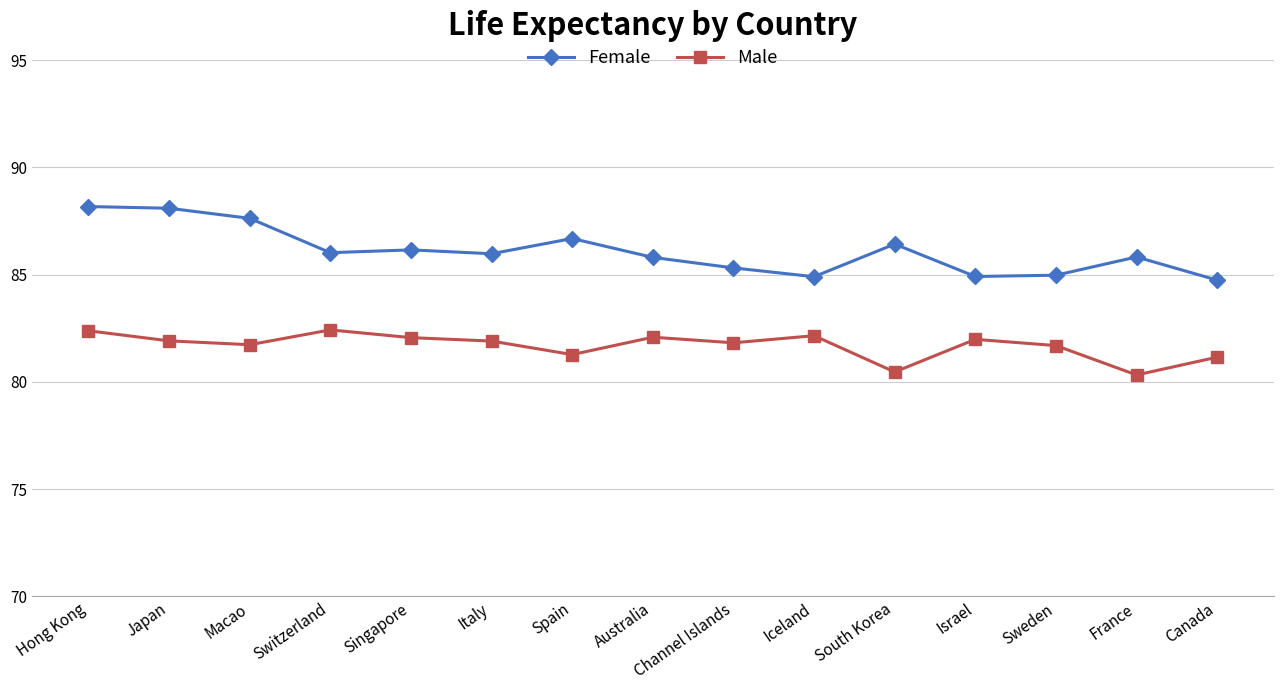

How many data points does each series have?

15